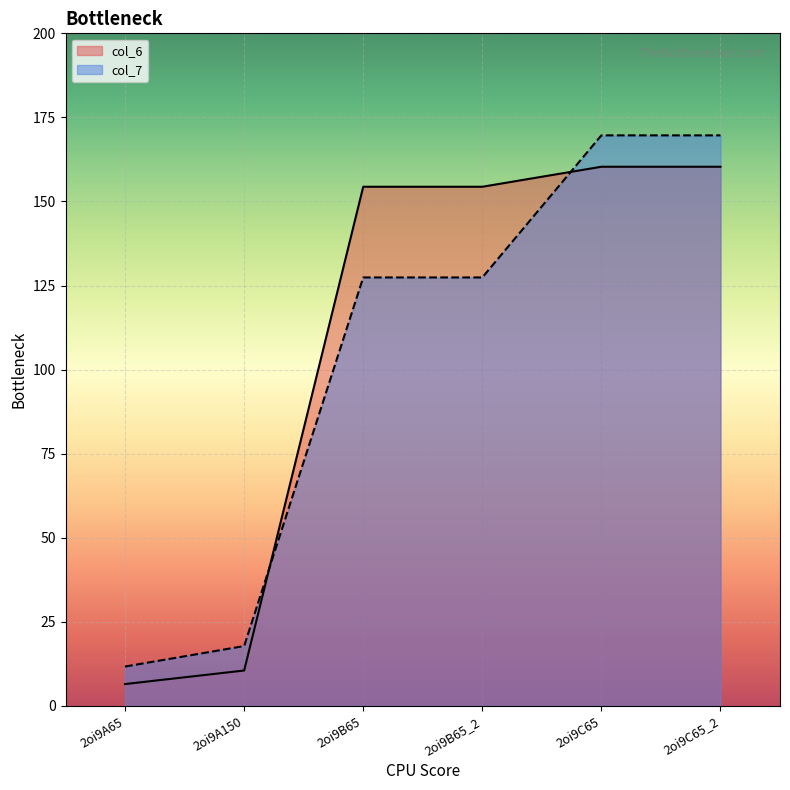

Where does the col_6 series first go above 154?

2oi9B65